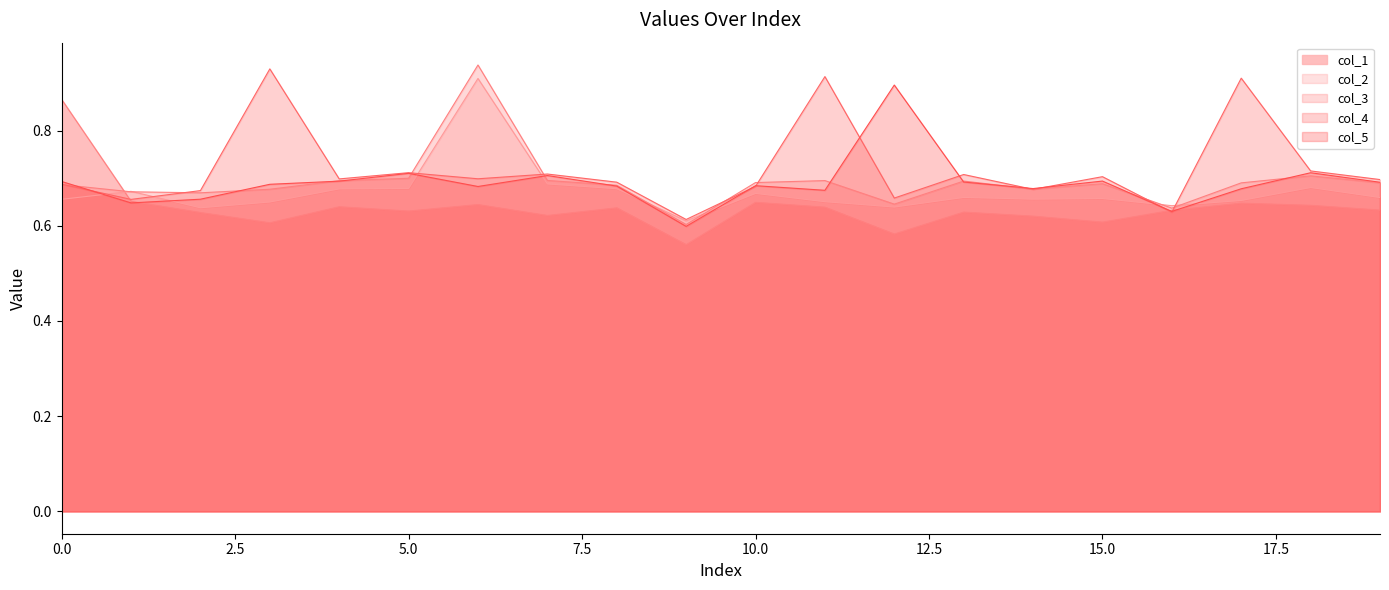

How many series are shown in this chart?

5